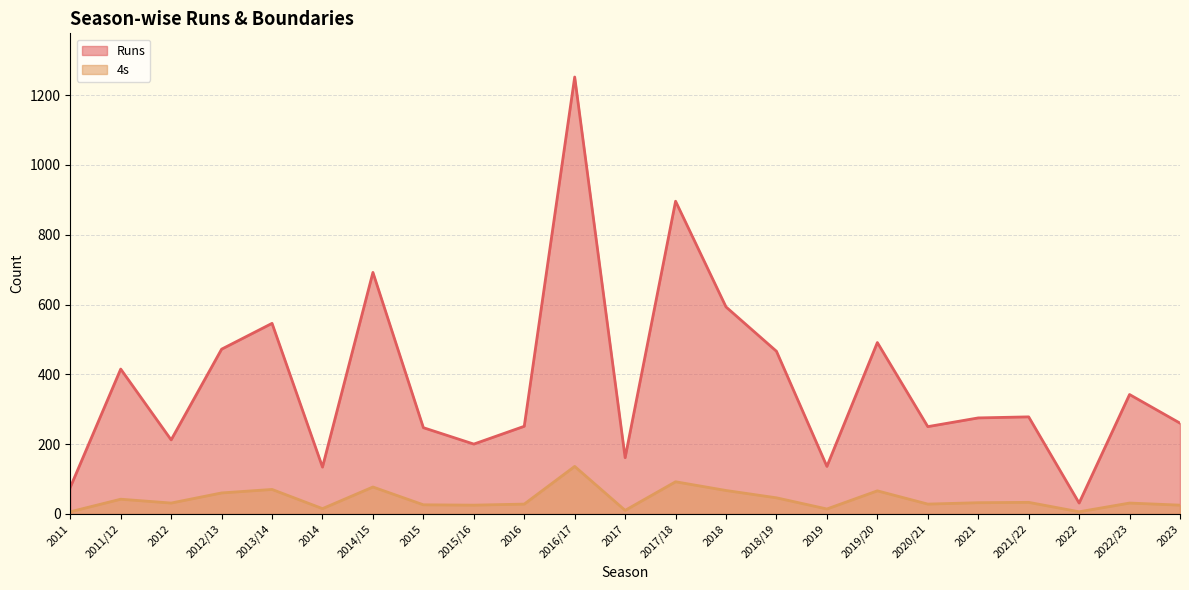

How many distinct data groups are displayed?

2